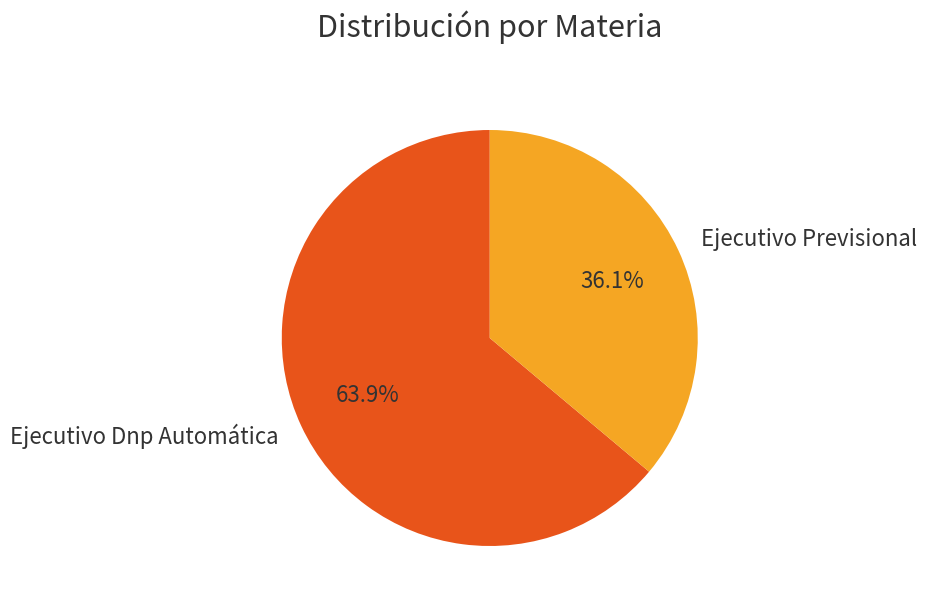

Is there any slice that represents more than half of the pie?

Yes